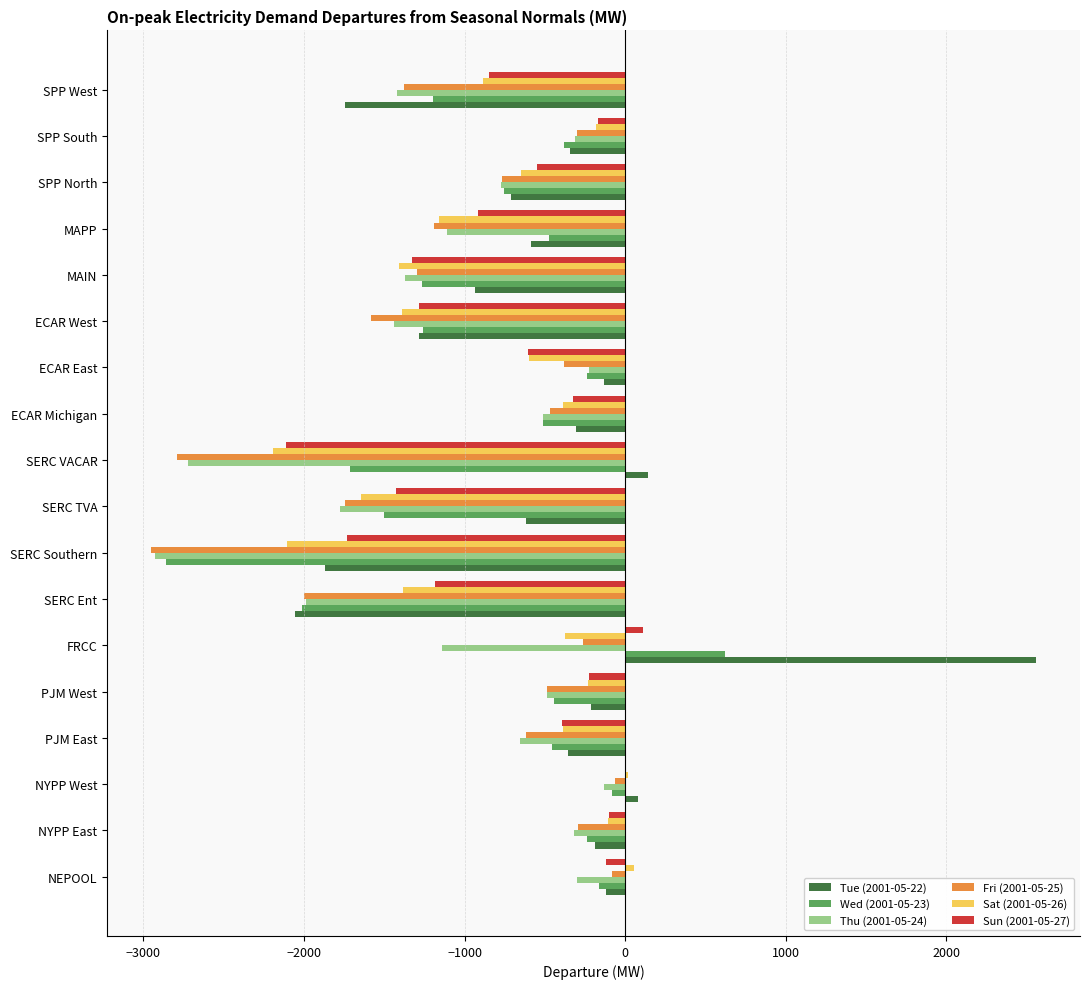

At which category is the sum across all series the highest?

FRCC